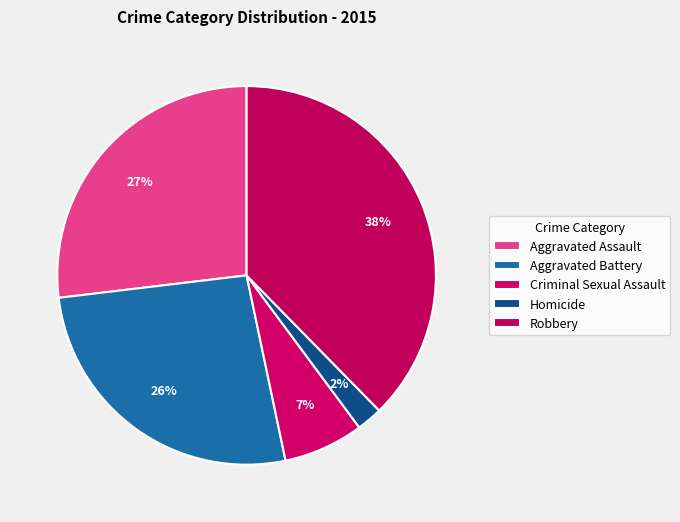

What is the largest slice in the pie chart?

Robbery